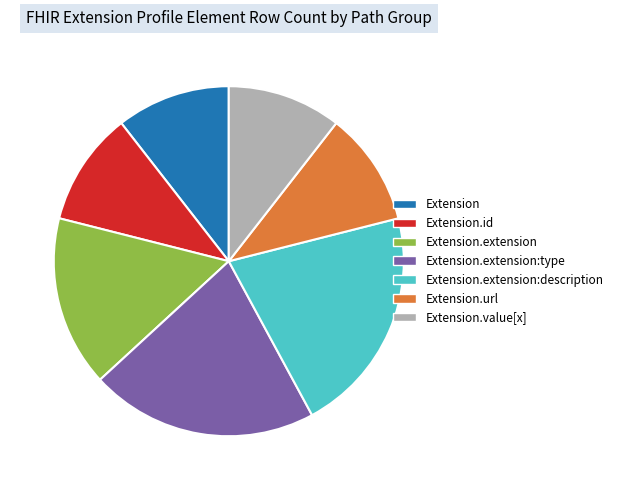

Is it true that Extension.extension:type is 44% of the pie?

False